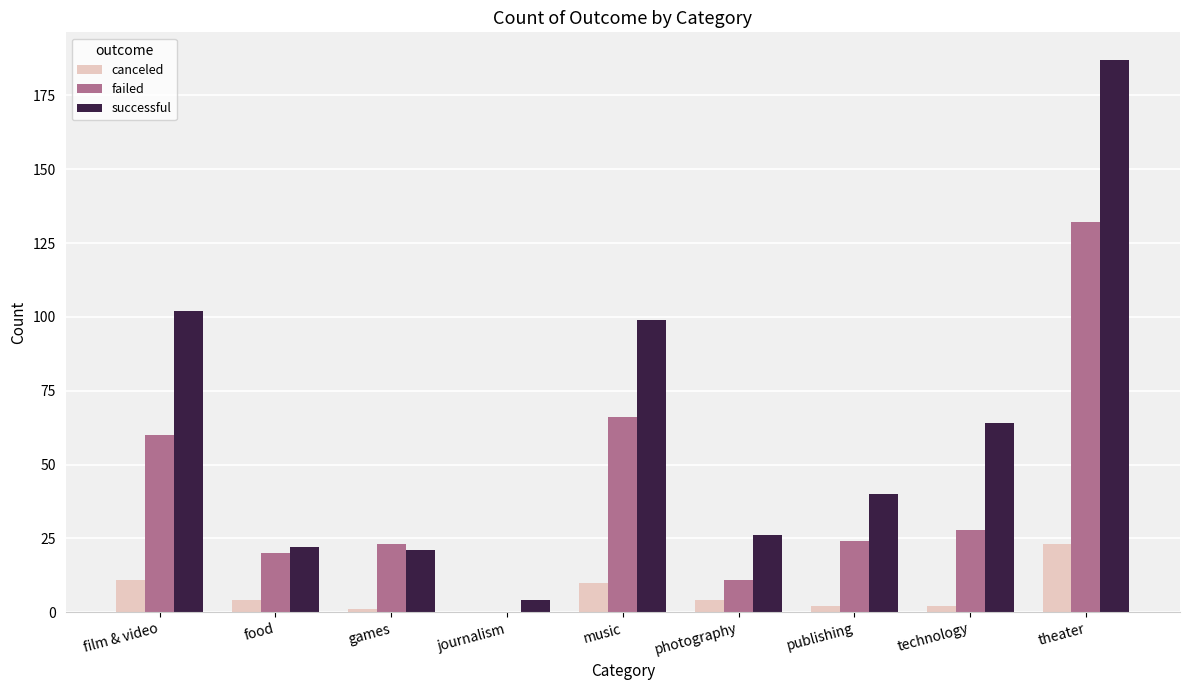

Reading left to right, list all the values displayed in this chart.

canceled: film & video=11	food=4	games=1	journalism=0	music=10	photography=4	publishing=2	technology=2	theater=23
failed: film & video=60	food=20	games=23	journalism=0	music=66	photography=11	publishing=24	technology=28	theater=132
successful: film & video=102	food=22	games=21	journalism=4	music=99	photography=26	publishing=40	technology=64	theater=187